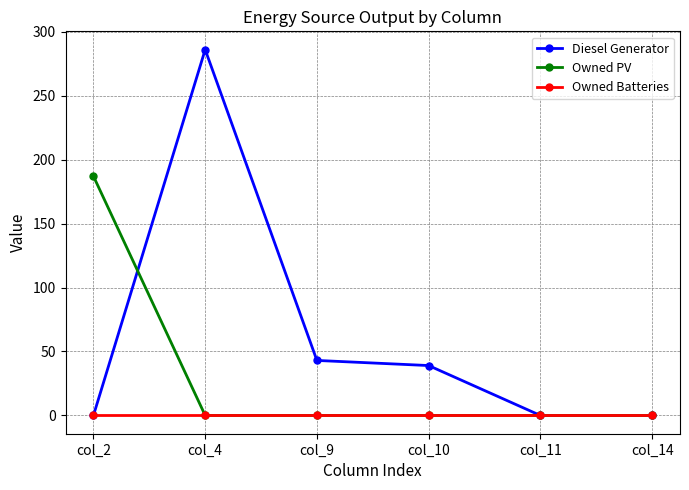

Reading left to right, transcribe all the data shown in this chart.

Diesel Generator: 0	286	43	39	0	0
Owned PV: 187	0	0	0	0	0
Owned Batteries: 0	0	0	0	0	0